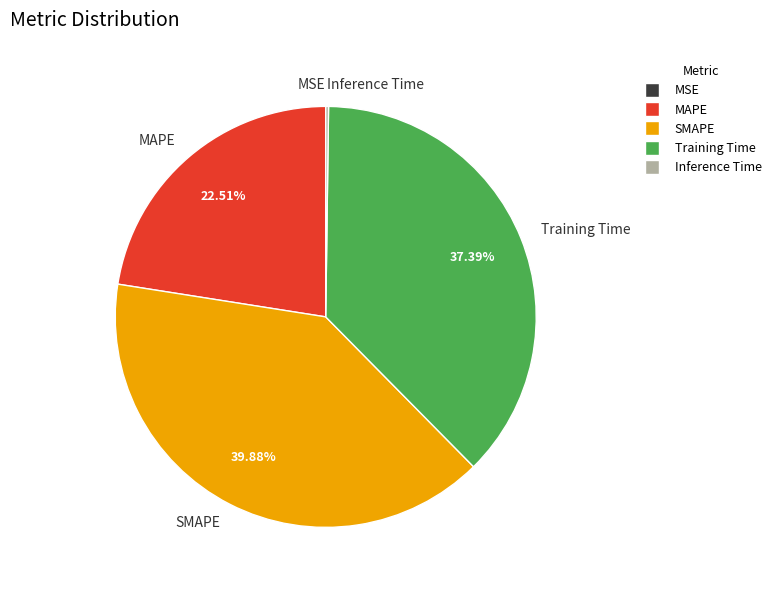

Which has a higher value, Training Time or SMAPE?

SMAPE